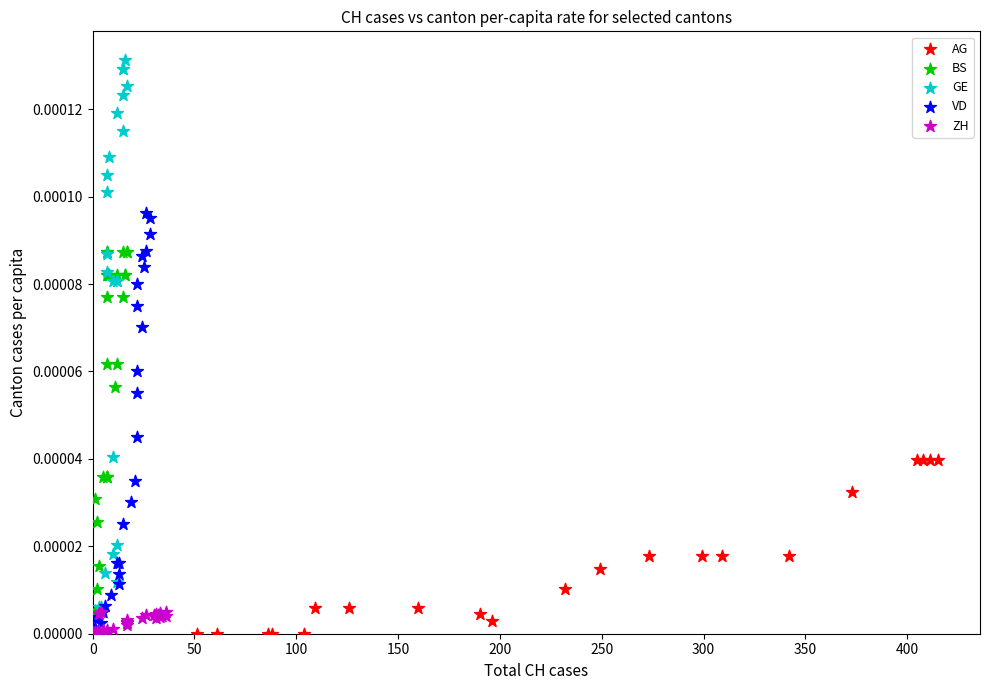

Which series has the widest spread of Y values?

GE